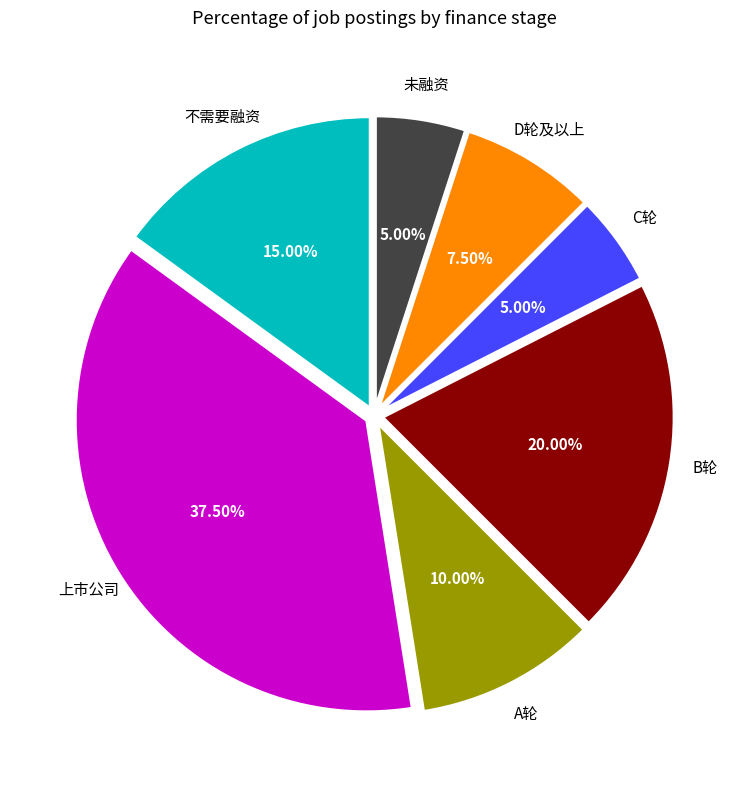

To the nearest percent, what is the average slice percentage?

14%